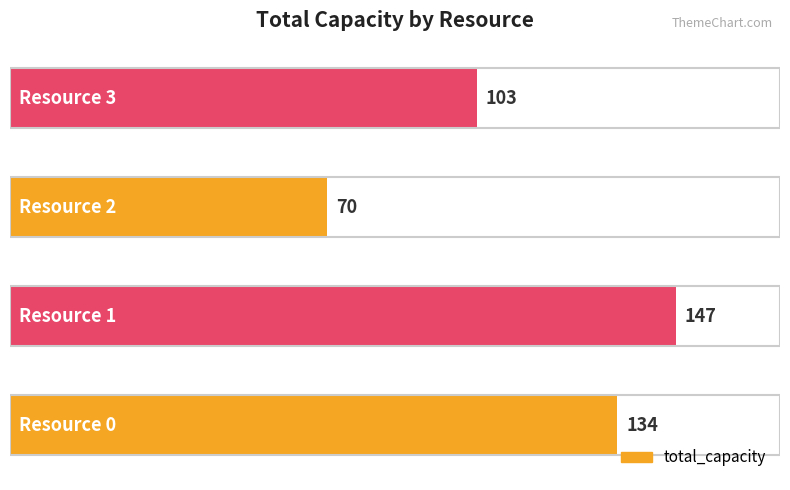

What is the difference between the second highest and minimum values?

64